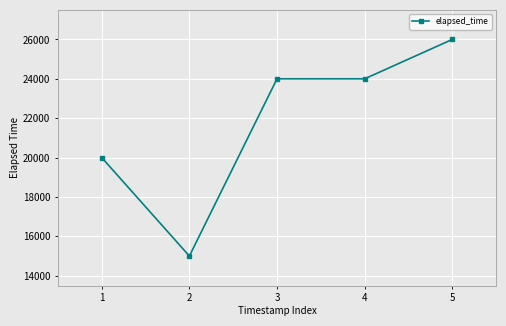

What is the maximum value shown in the chart?

26000